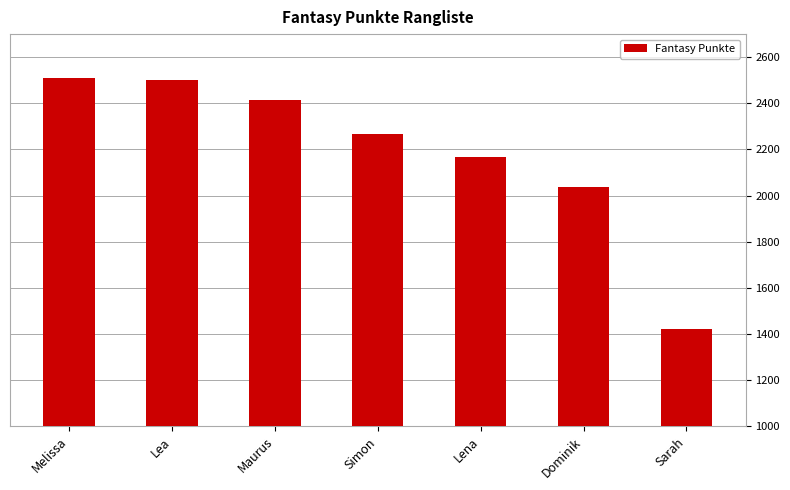

Reading right to left, extract all data points from this chart.

1421	2039	2168	2267	2414	2500	2511